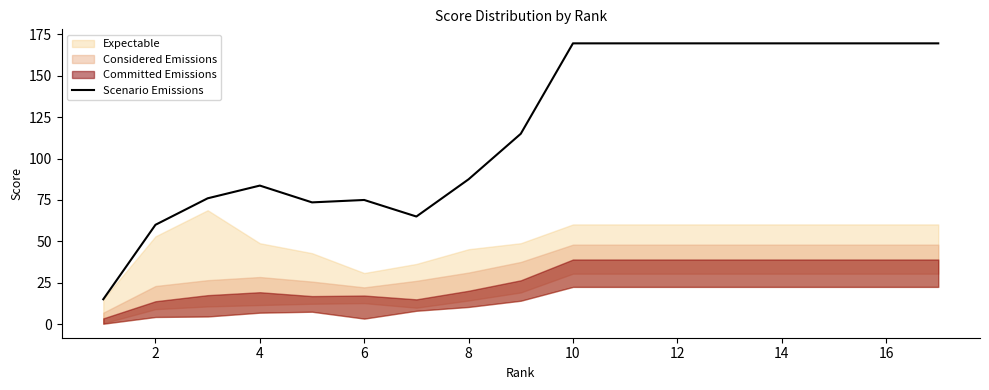

Where is Scenario Emissions nearest to the value 92?

8